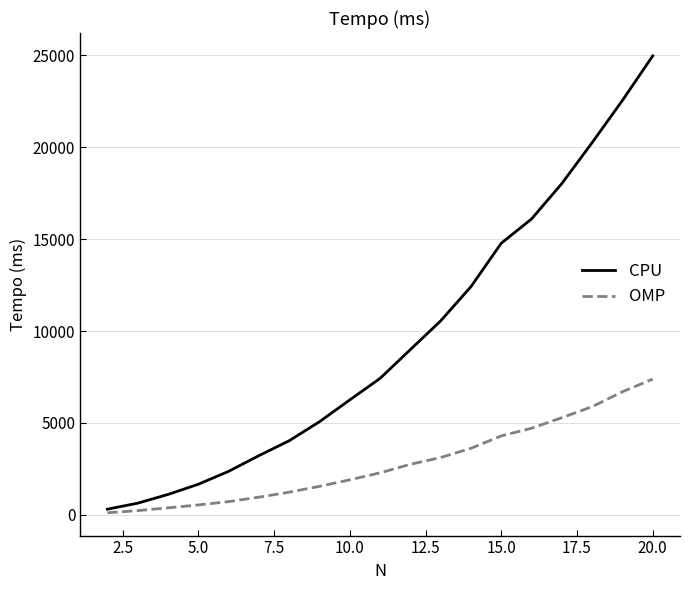

What is the maximum value for CPU?

24974